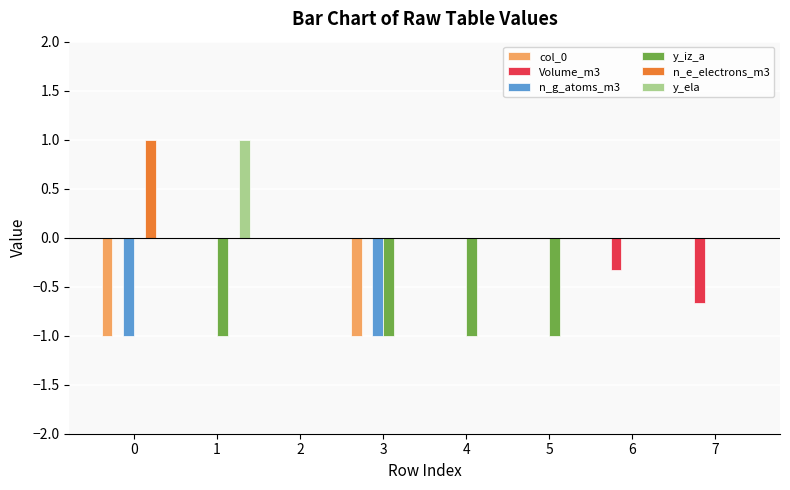

Reading left to right, transcribe all the data shown in this chart.

col_0: -1.0	0.0	0.0	-1.0	0.0	0.0	0.0	0.0
Volume_m3: 0.0	0.0	0.0	0.0	0.0	0.0	-0.3	-0.7
n_g_atoms_m3: -1.0	0.0	0.0	-1.0	0.0	0.0	0.0	0.0
y_iz_a: 0.0	-1.0	0.0	-1.0	-1.0	-1.0	0.0	0.0
n_e_electrons_m3: 1.0	0.0	0.0	0.0	0.0	0.0	0.0	0.0
y_ela: 0.0	1.0	0.0	0.0	0.0	0.0	0.0	0.0